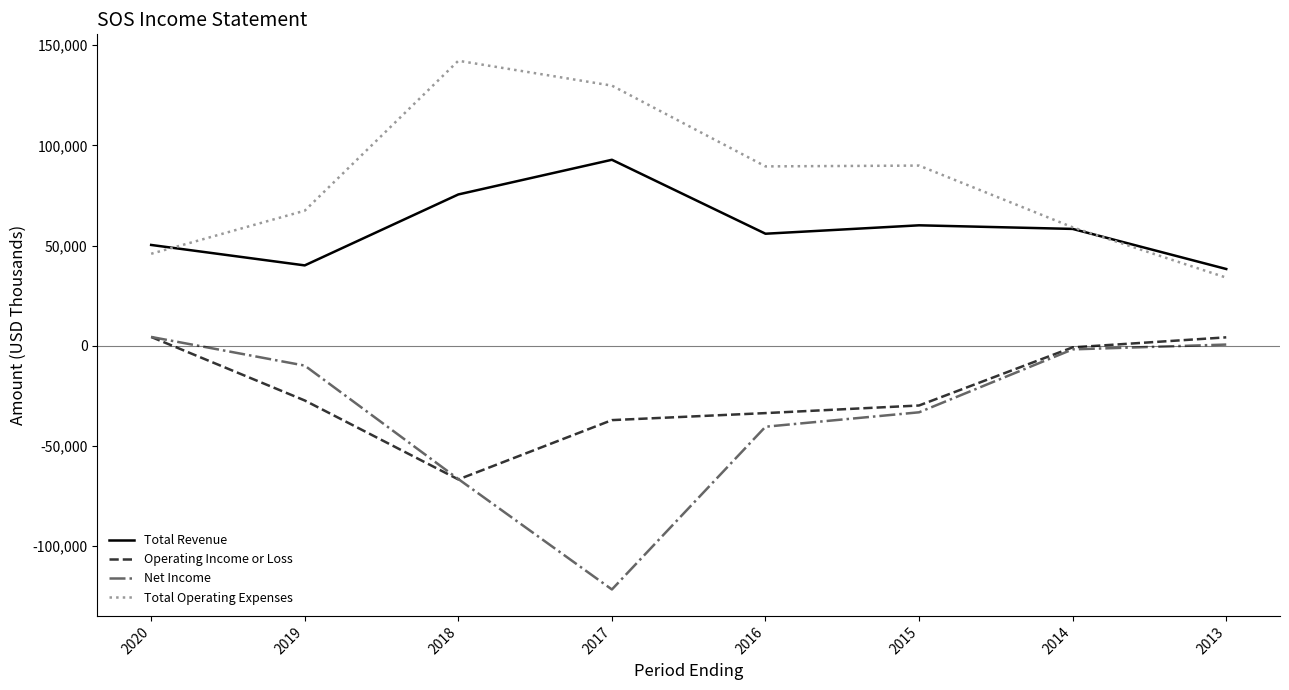

The Total Operating Expenses series shows 38592 at 2014. True or false?

False